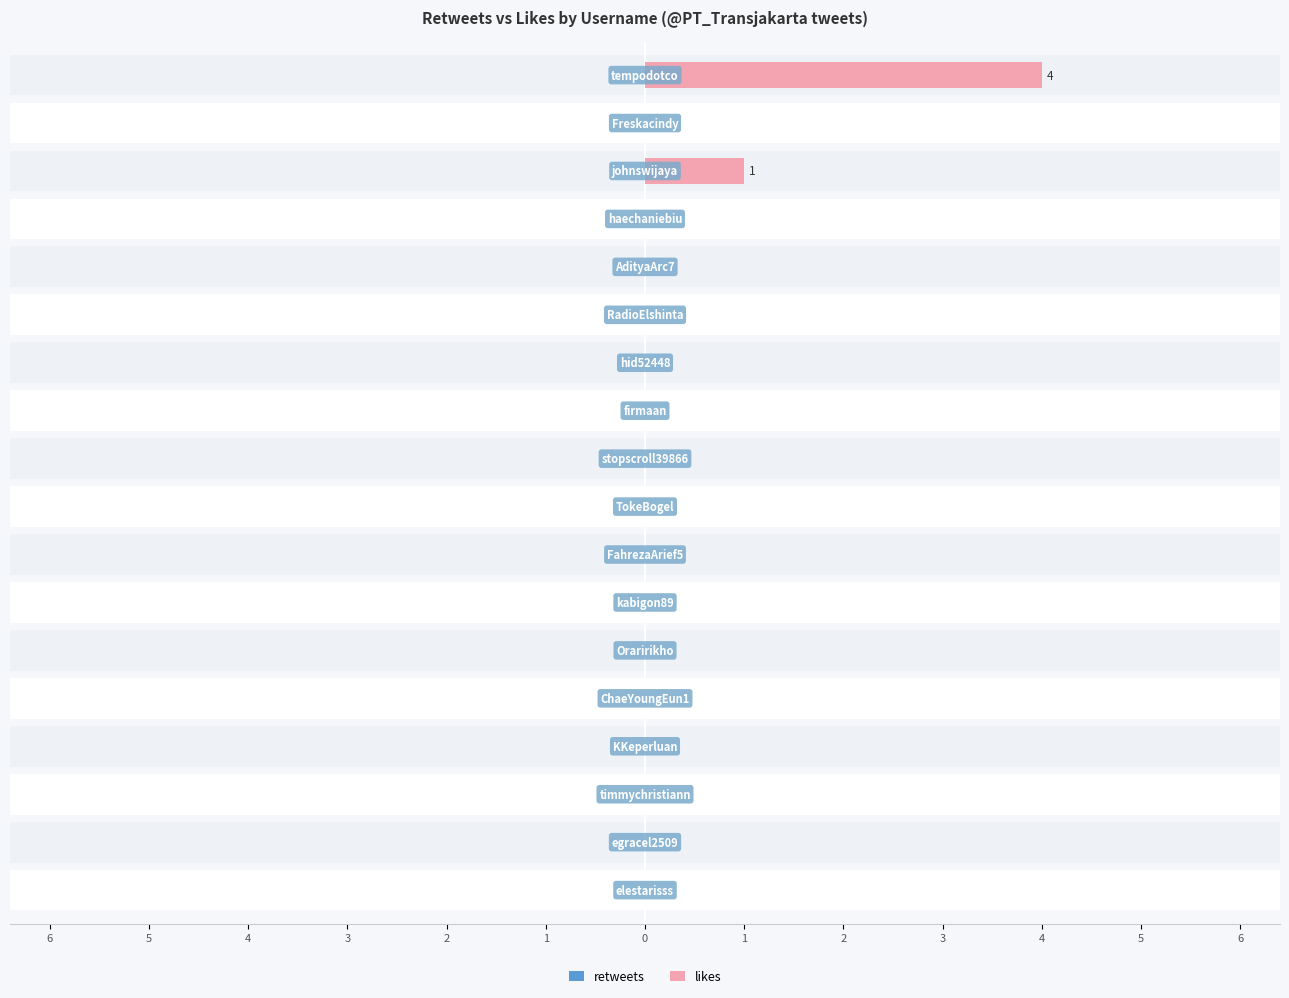

What are all the series names shown in the legend?

retweets, likes